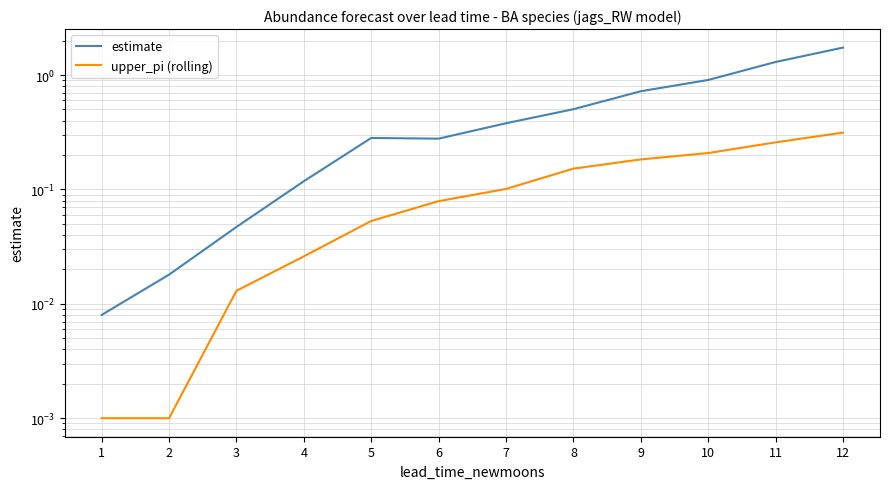

Which series has the largest total across all categories?

estimate